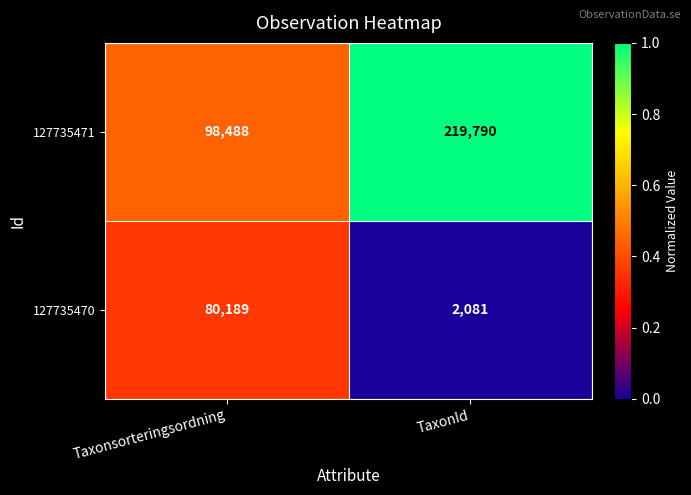

Which category has the highest value across all series?

TaxonId